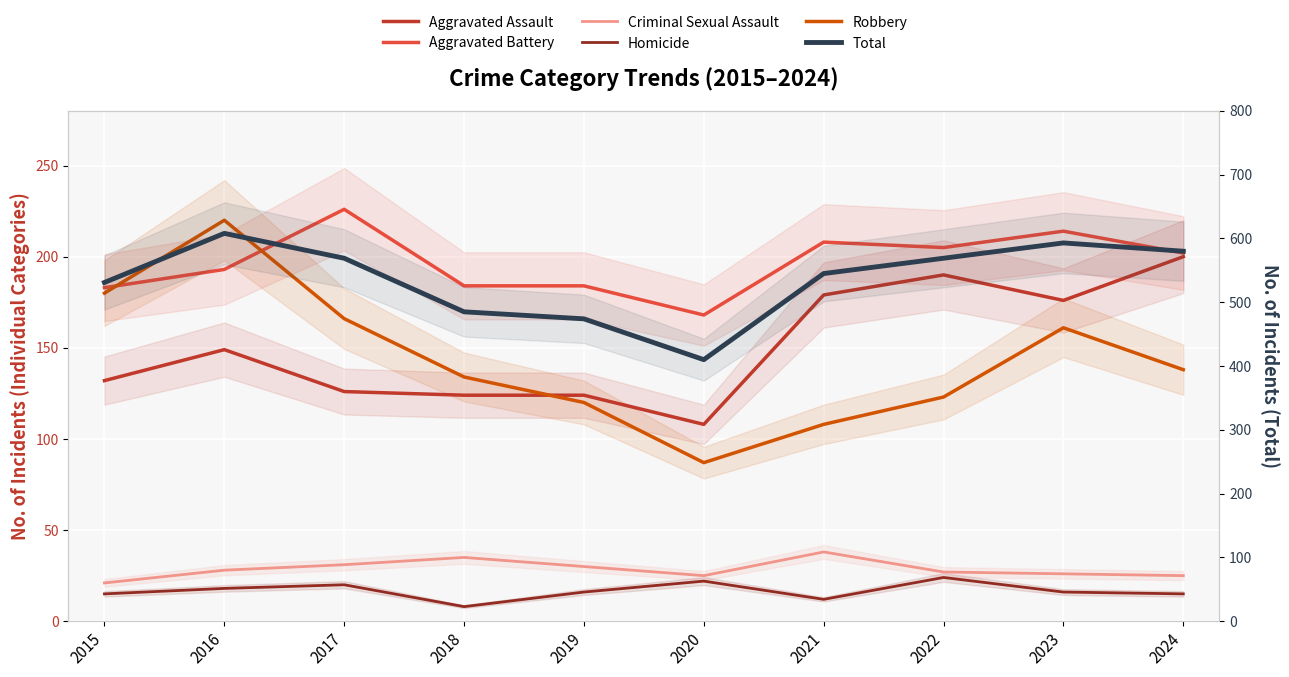

How many interior local peaks does the Criminal Sexual Assault series have?

2